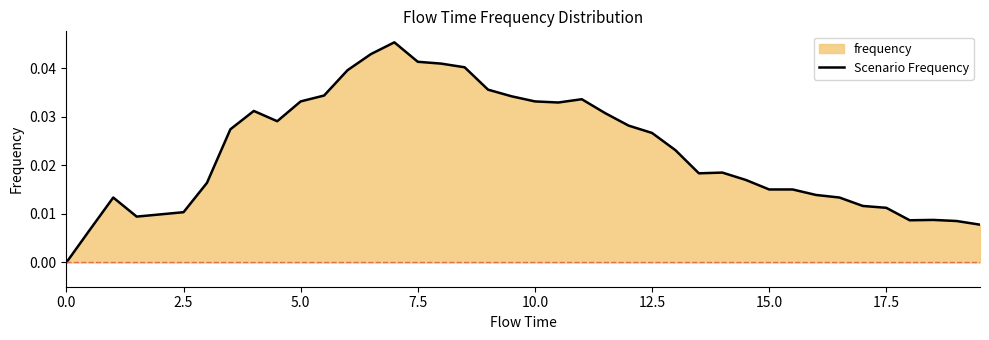

Does the chart display data point markers on the line(s)?

No